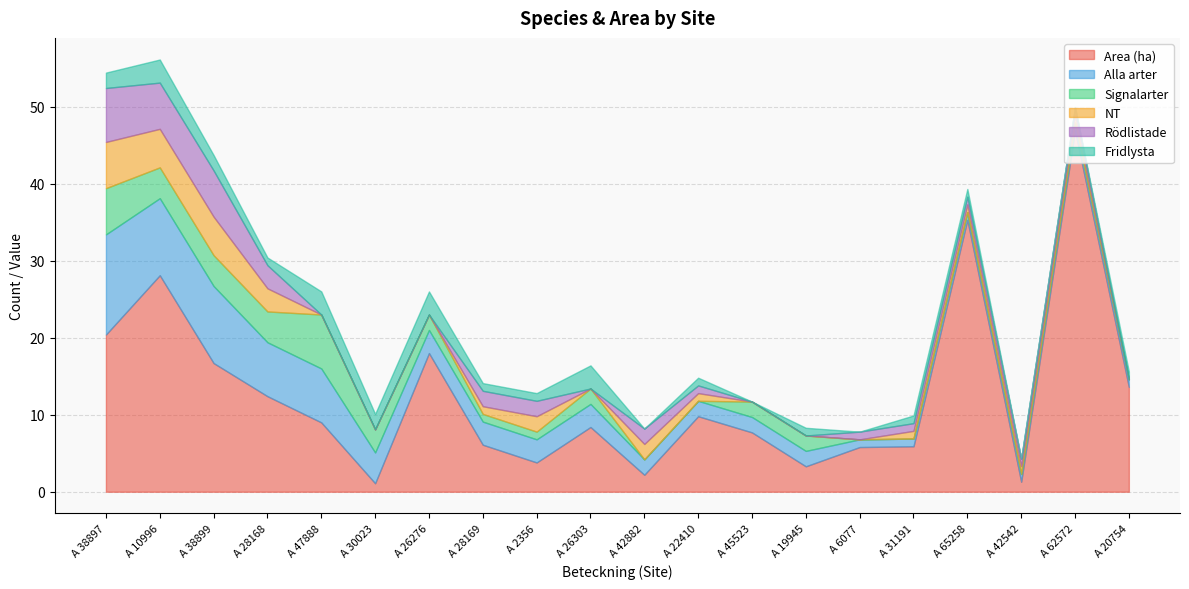

How many intersections are there between Fridlysta and NT?

4